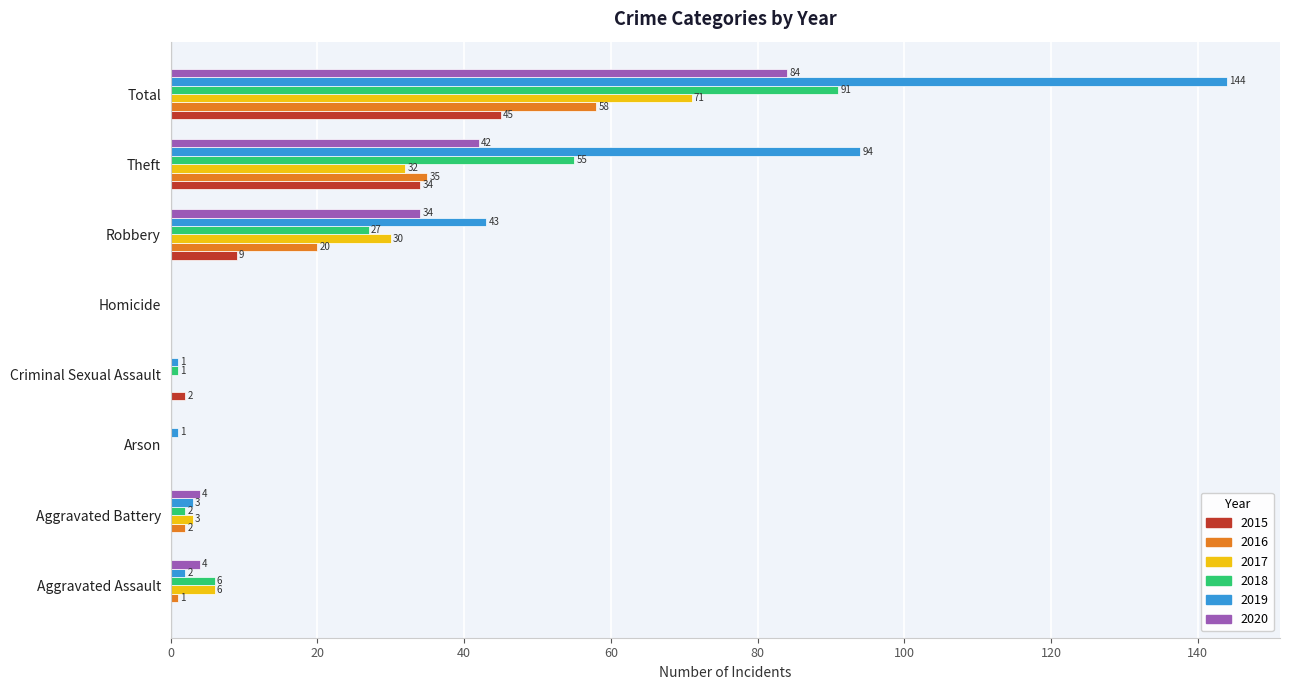

Is it true that 2018 equals 55 at Theft?

True